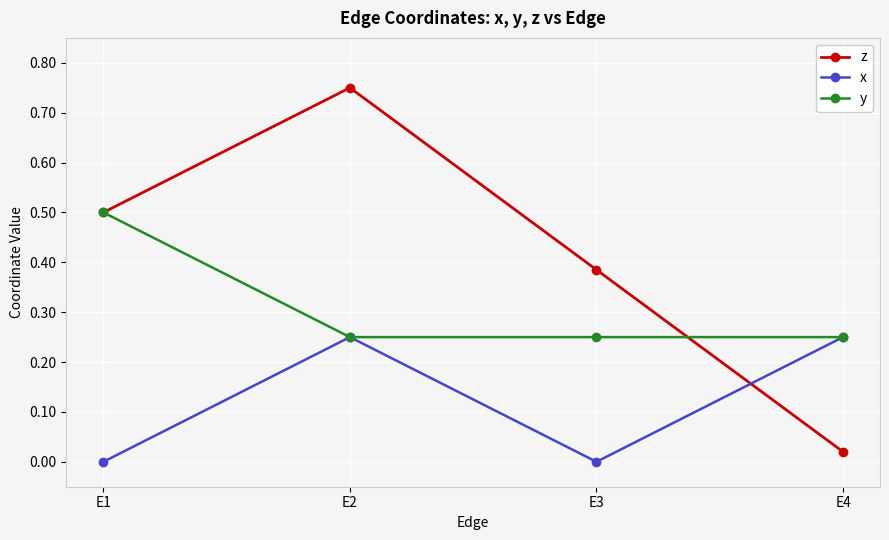

At which category does x reach its first local valley?

E3